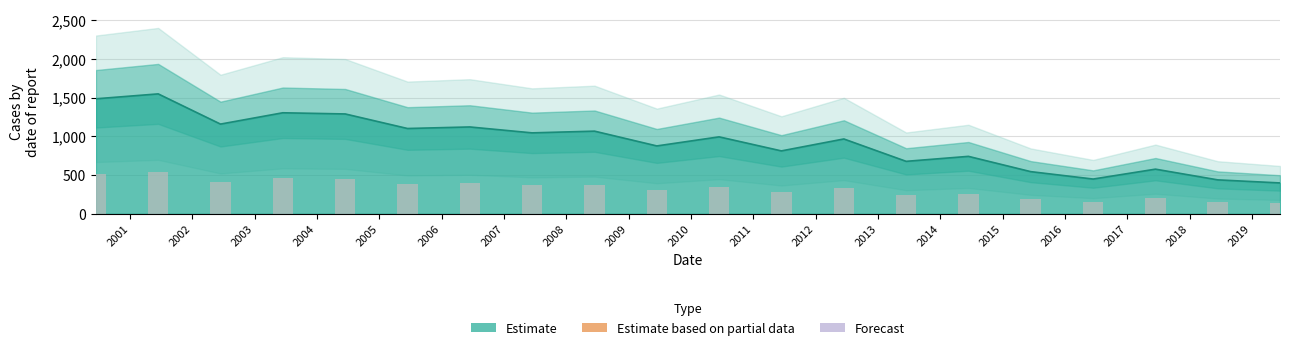

True or false: the data shows 1288.1 at 2011-06-15.

False